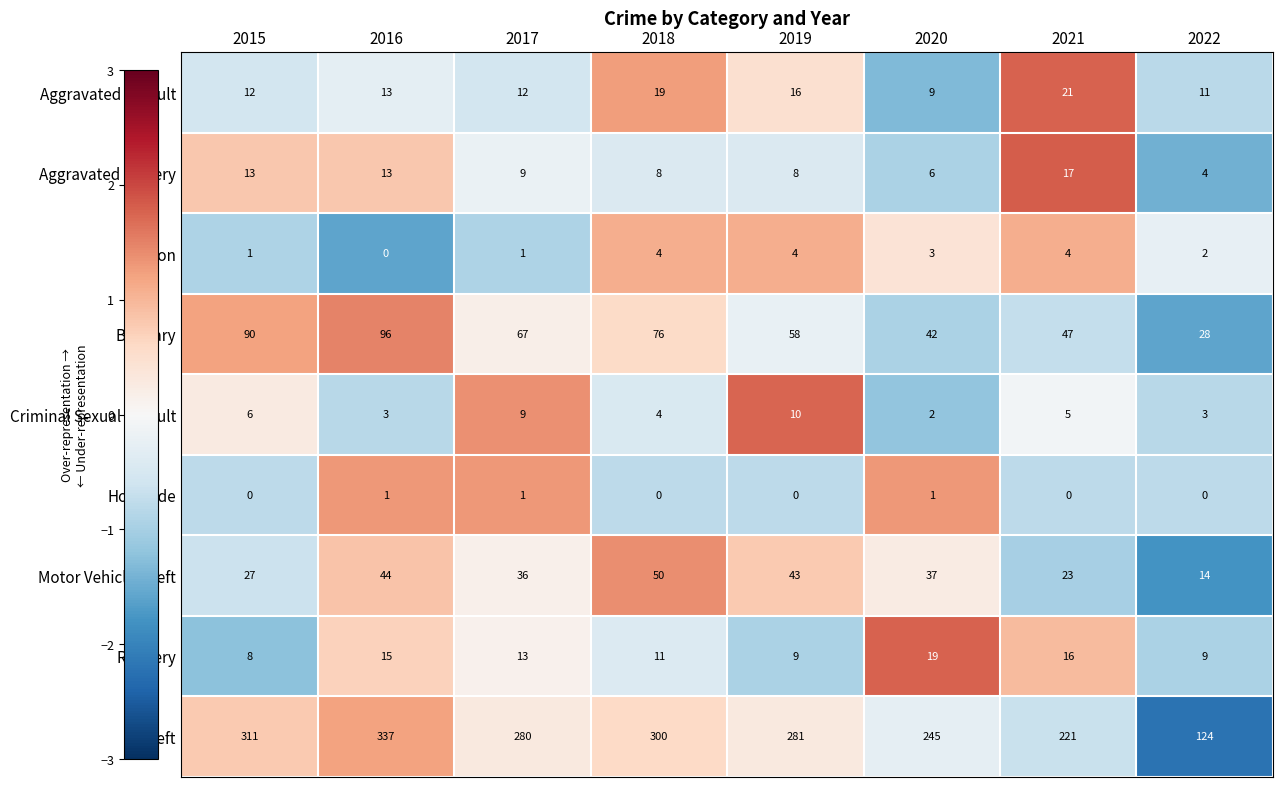

At how many categories does at least one series exceed 276?

5